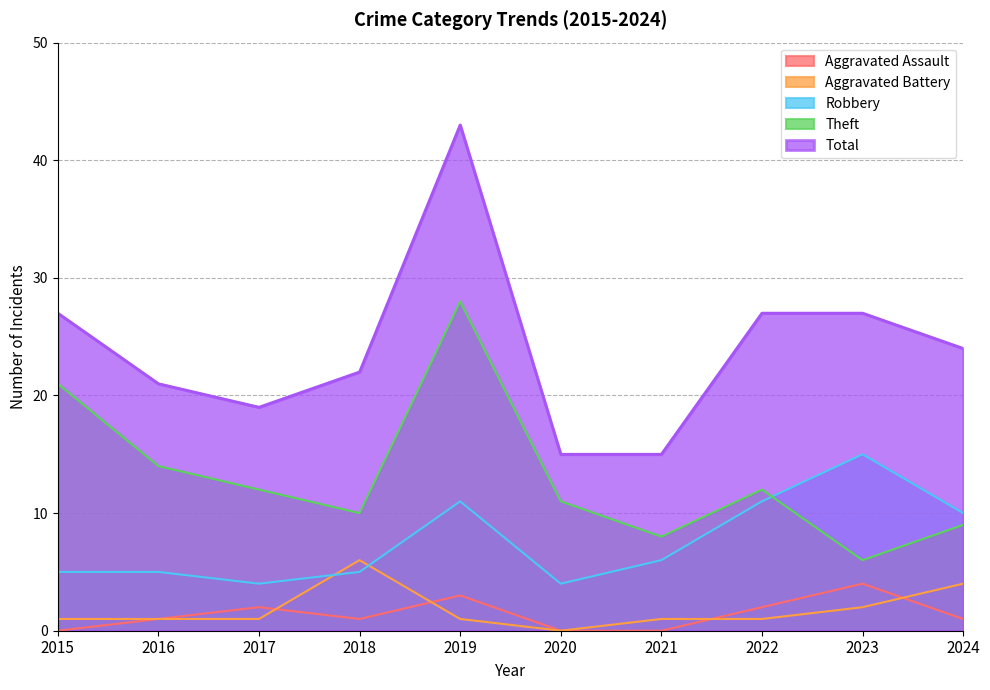

True or false: Theft and Aggravated Assault intersect in this chart.

False